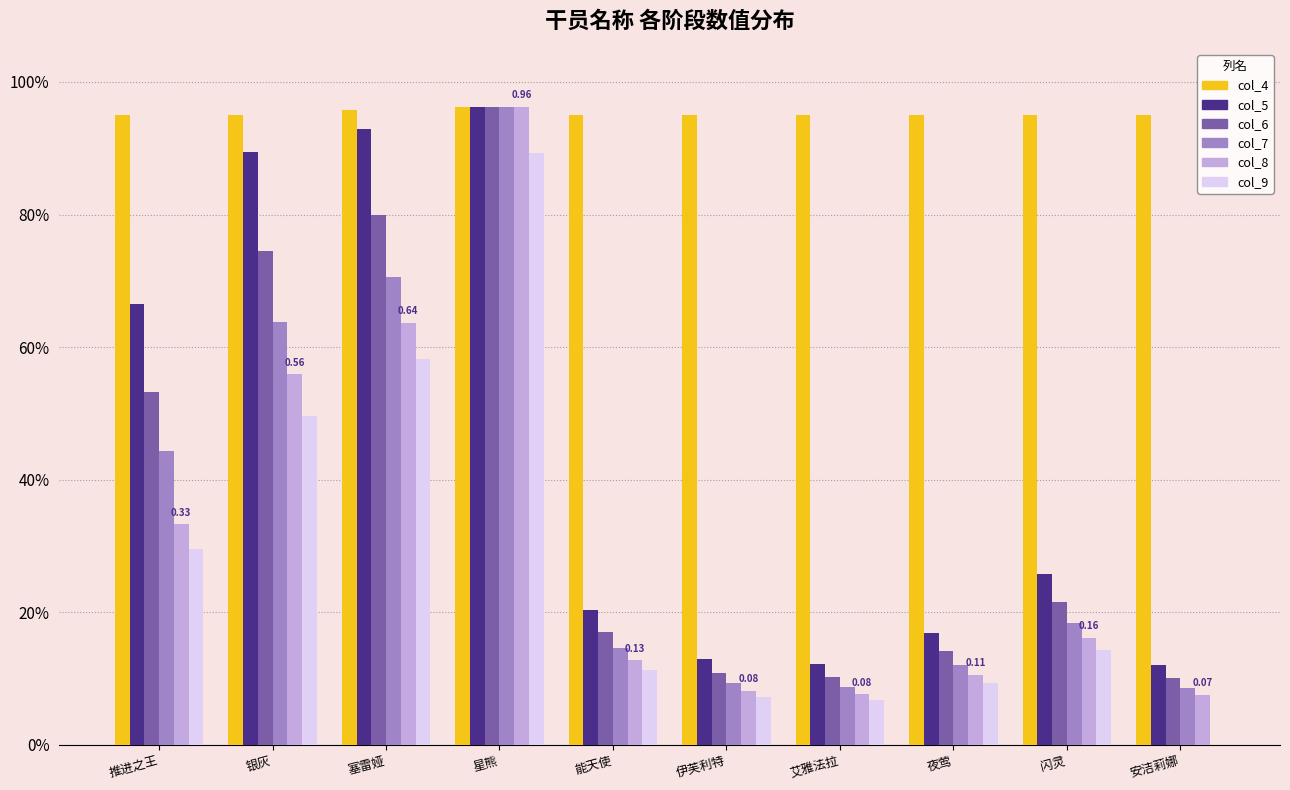

Does the chart contain stacked bars?

No